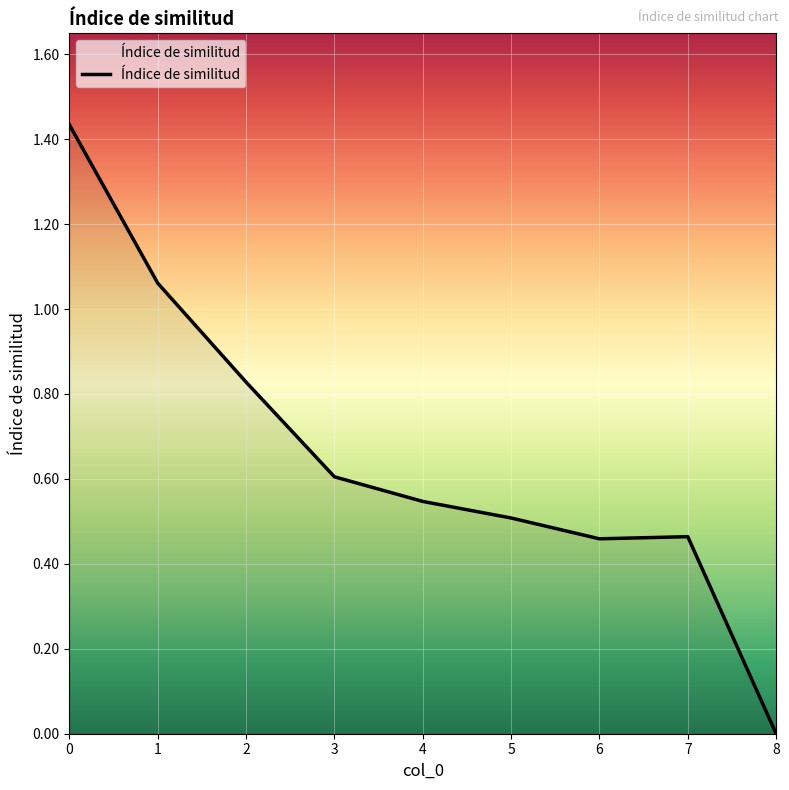

The value at 8 is 0.8. True or false?

False